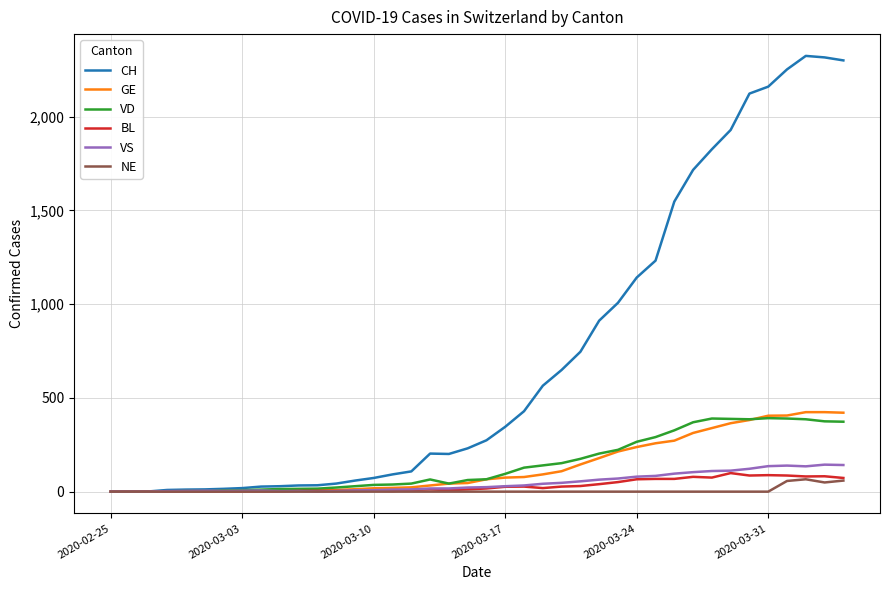

Which series has the largest total across all categories?

CH